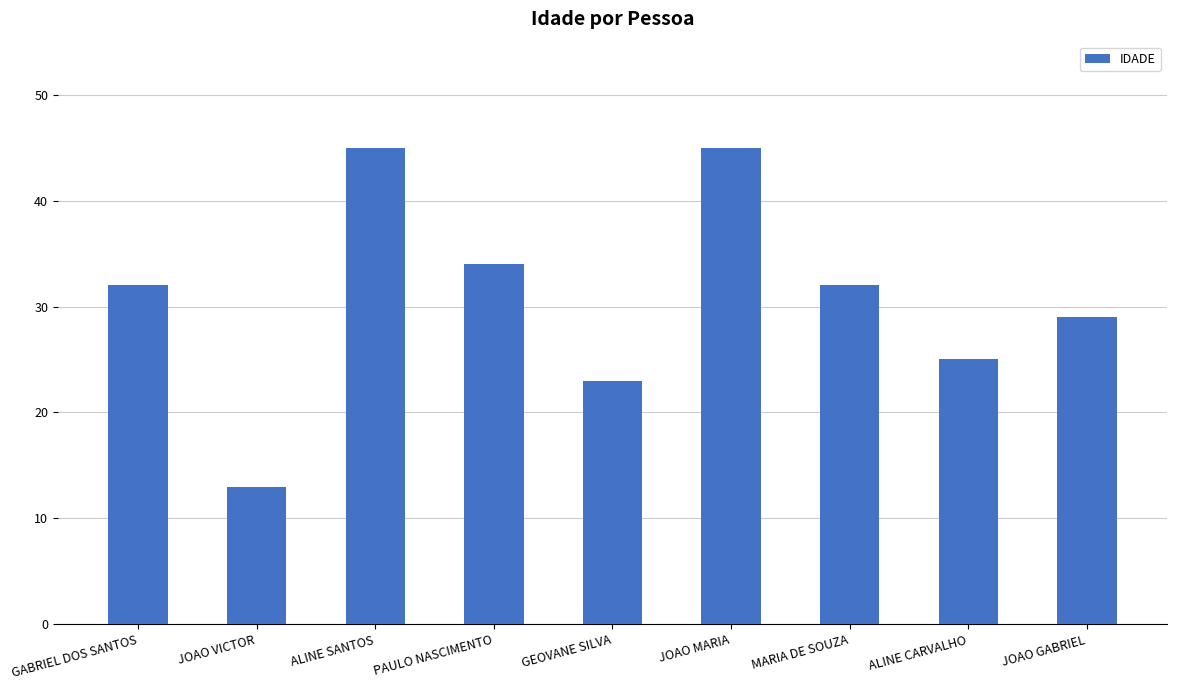

What is the greatest value displayed?

45